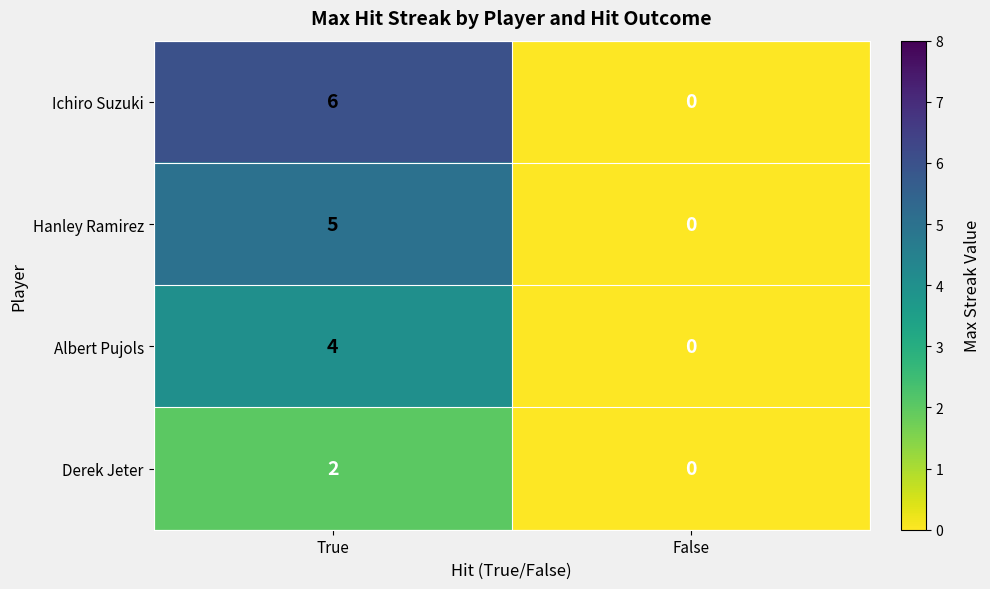

Reading right to left, extract all data points from this chart.

Ichiro Suzuki: False=0	True=6
Hanley Ramirez: False=0	True=5
Albert Pujols: False=0	True=4
Derek Jeter: False=0	True=2